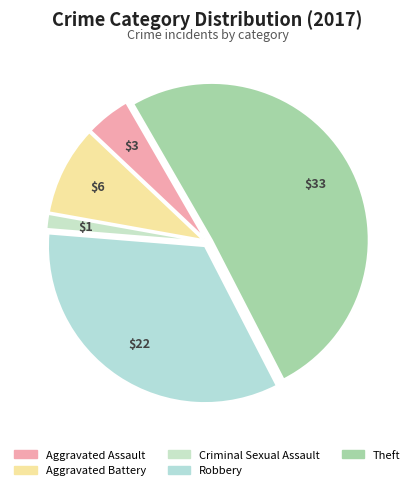

Rank the categories by value from highest to lowest.

Theft, Robbery, Aggravated Battery, Aggravated Assault, Criminal Sexual Assault